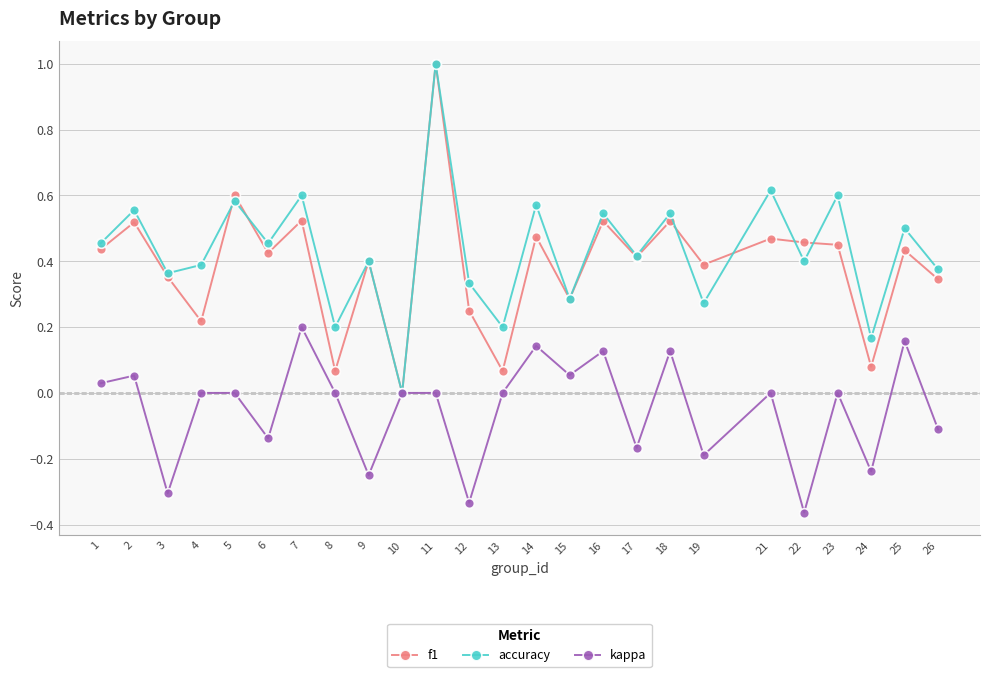

Which series changed the most between 4 and 22?

kappa